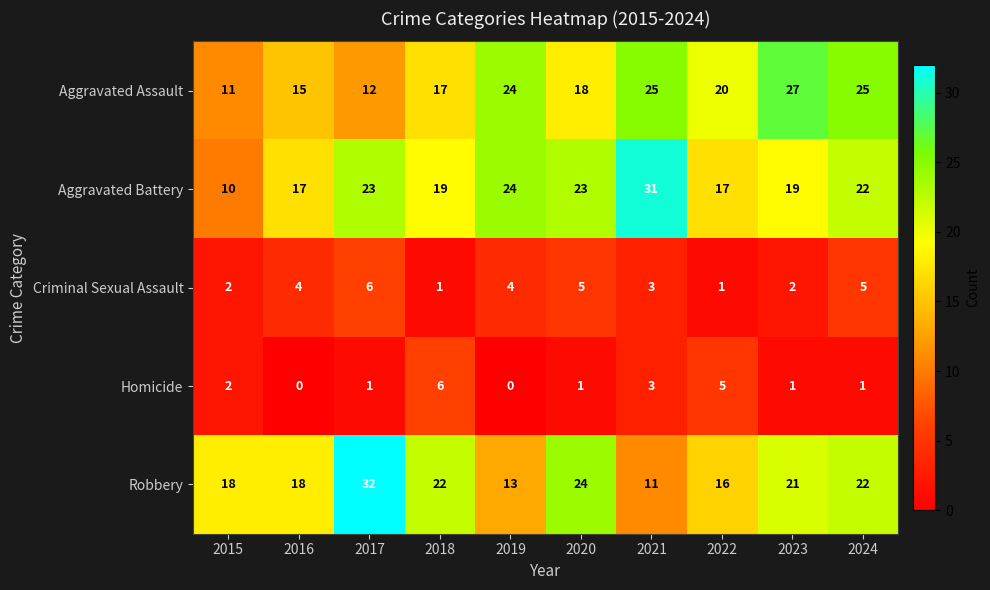

The value of Aggravated Assault at 2018 is 26. True or false?

False